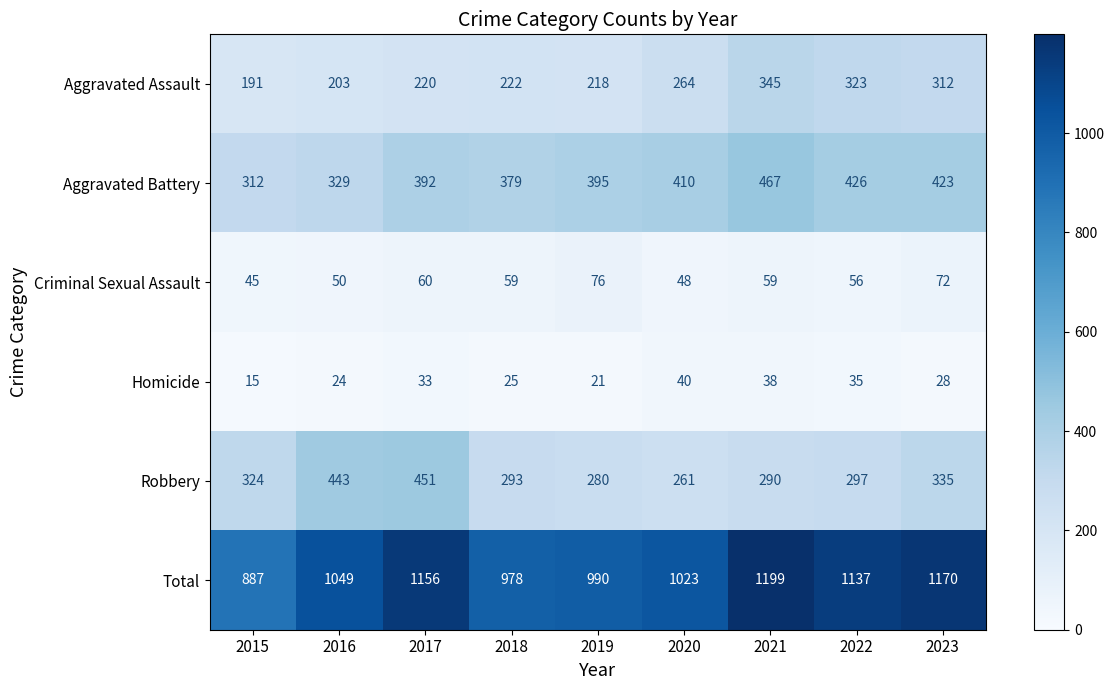

What is the sum of all Homicide values?

259